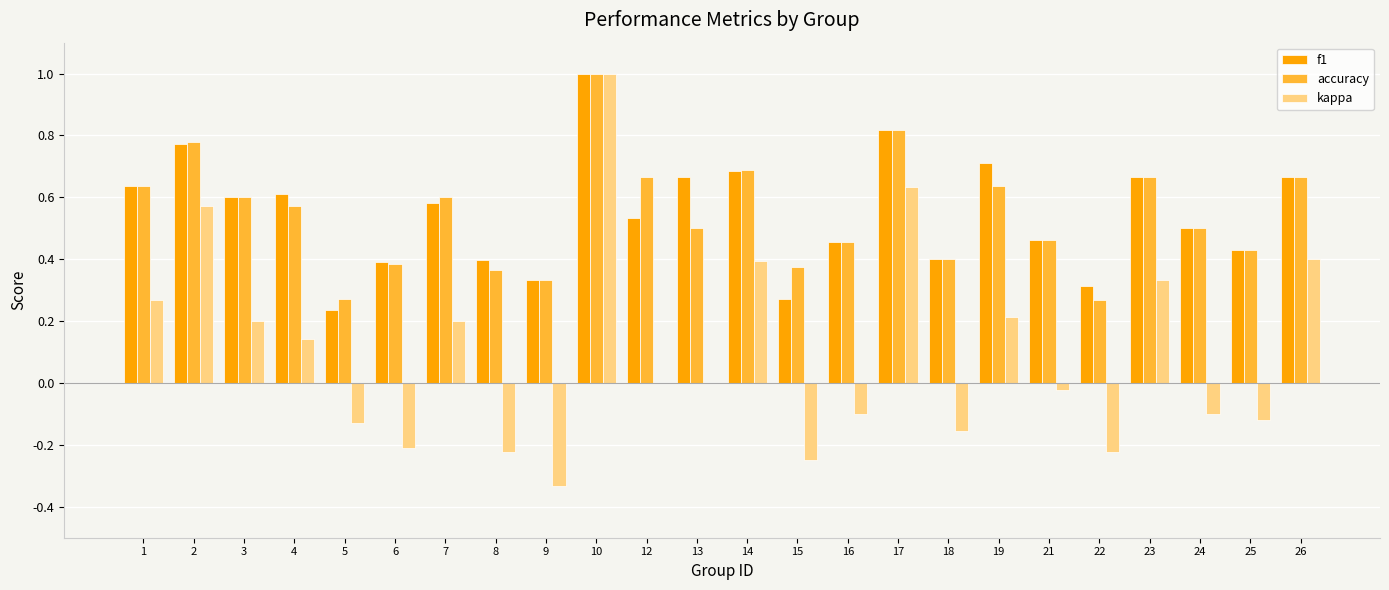

What is the sum of all kappa values?

2.5